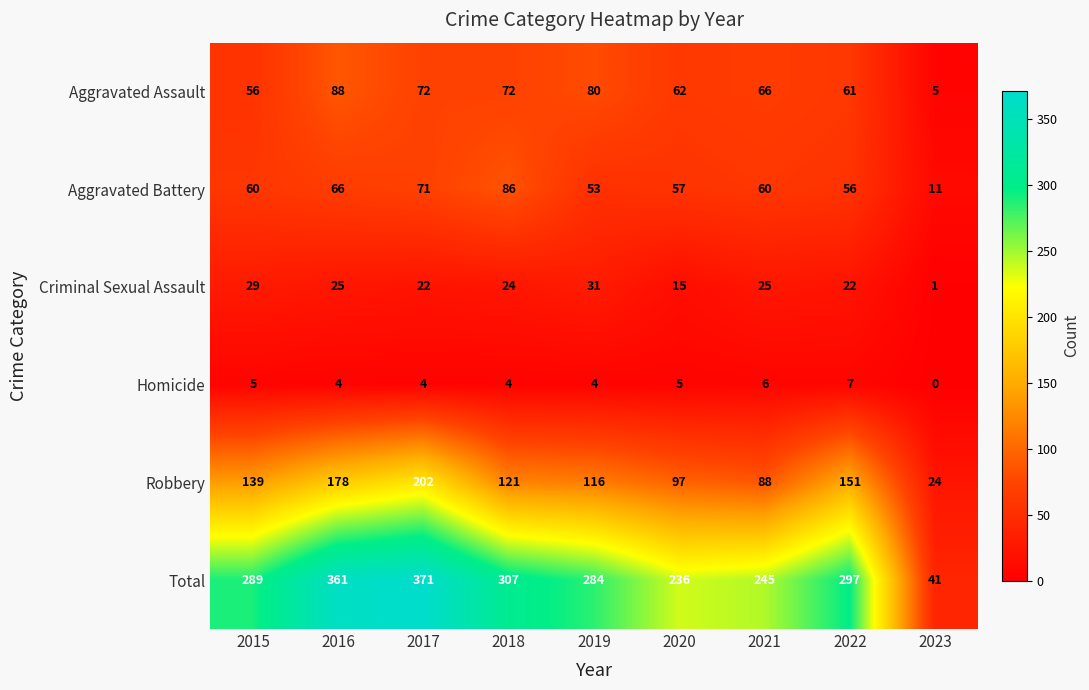

At how many categories does at least one series exceed 81?

8